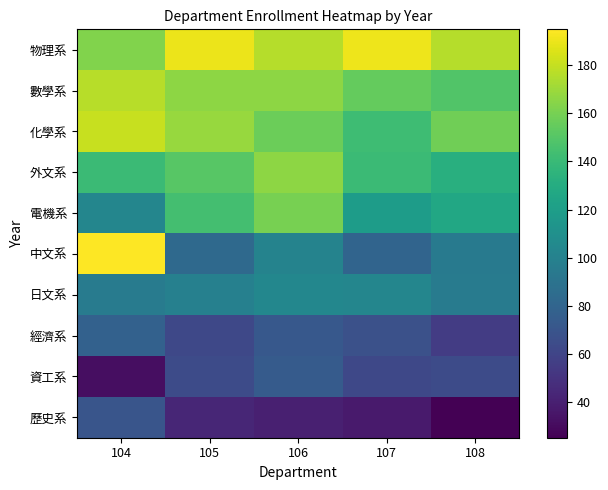

Reading left to right, transcribe all the data shown in this chart.

物理系: 104=163	105=190	106=176	107=191	108=176
數學系: 104=177	105=166	106=166	107=155	108=149
化學系: 104=181	105=169	106=157	107=142	108=158
外文系: 104=141	105=151	106=166	107=141	108=132
電機系: 104=103	105=144	106=160	107=119	108=127
中文系: 104=195	105=83	106=101	107=80	108=95
日文系: 104=96	105=99	106=104	107=103	108=96
經濟系: 104=78	105=62	106=72	107=67	108=55
資工系: 104=31	105=64	106=74	107=62	108=64
歷史系: 104=70	105=43	106=40	107=37	108=25